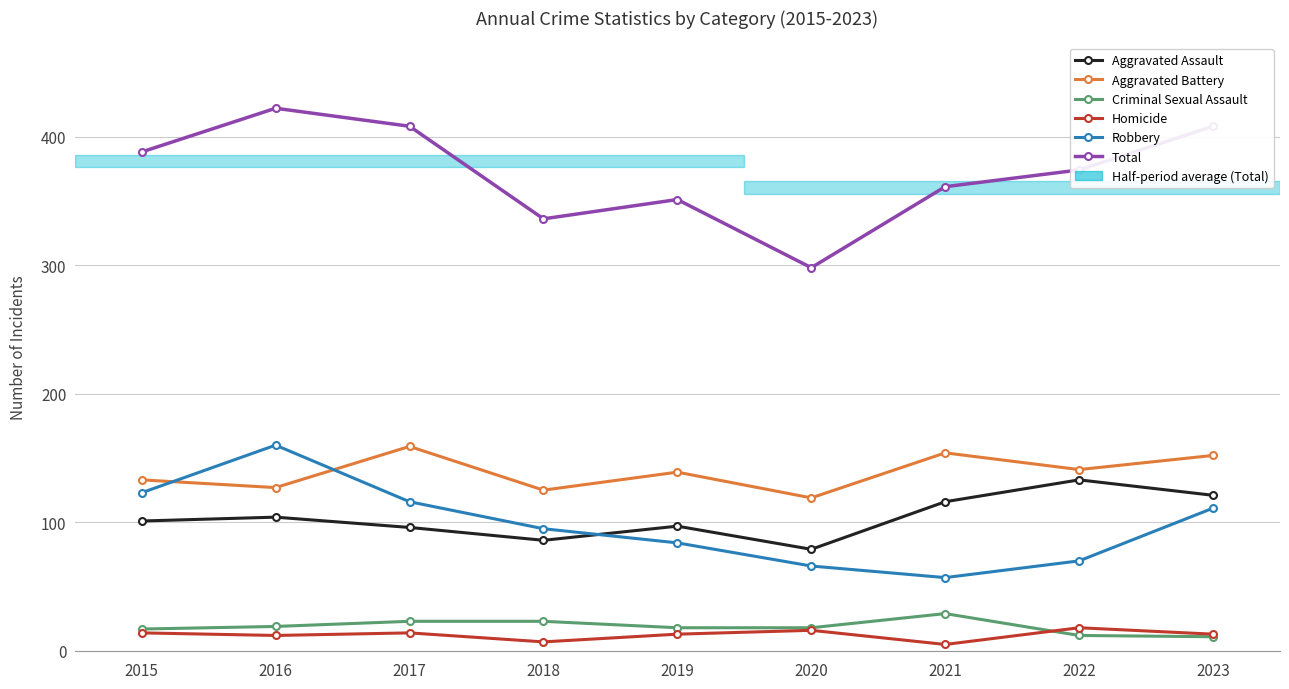

Where does the Robbery series first go above 95?

2015